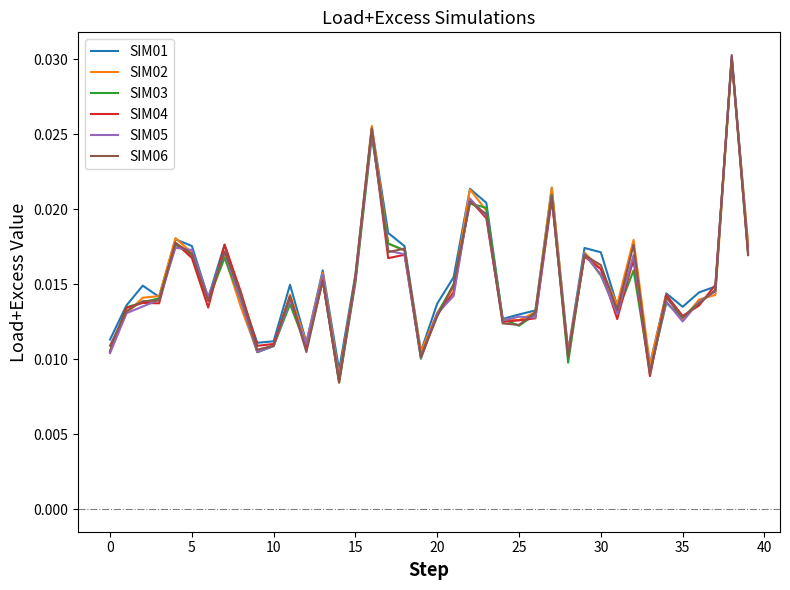

True or false: SIM05 has more than 1 points higher than both neighbors.

True